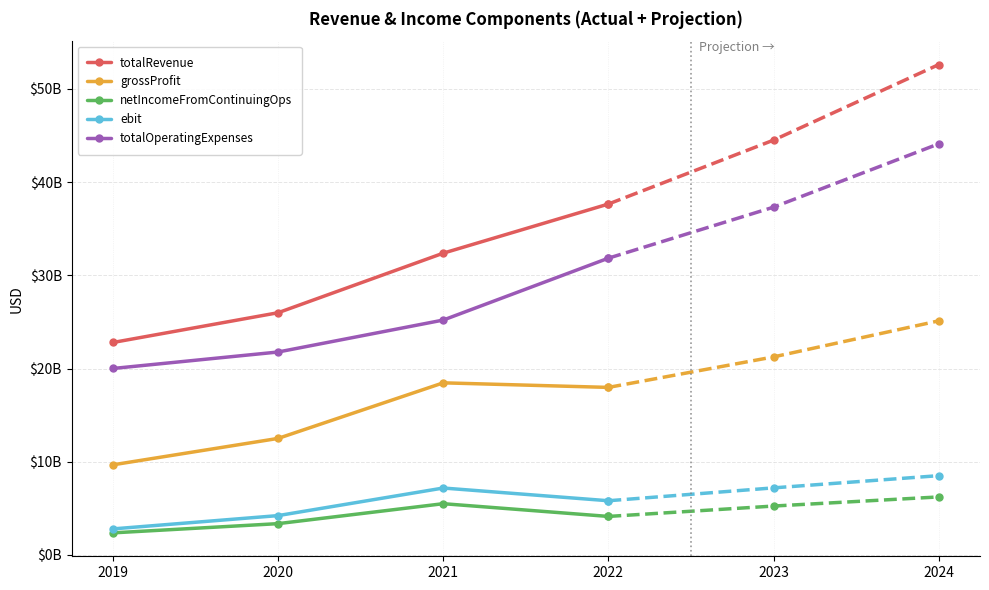

What is the difference between the grossProfit values at 2021 and 2019?

8797350000